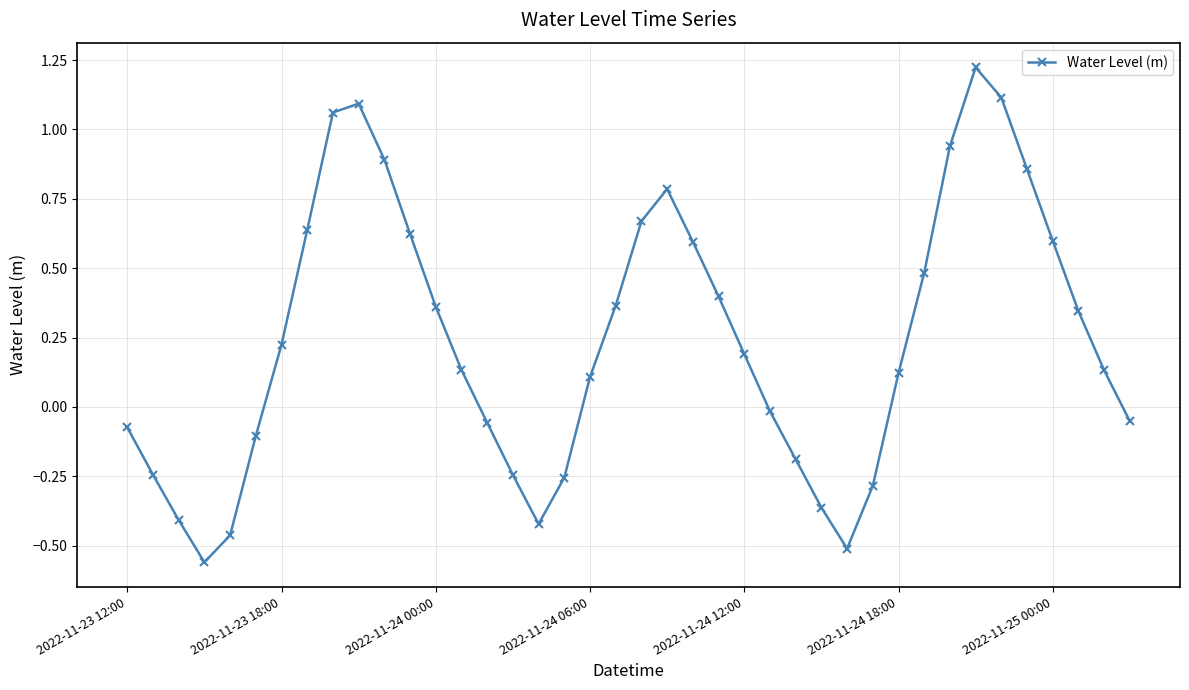

What is the sum of all values?

9.7